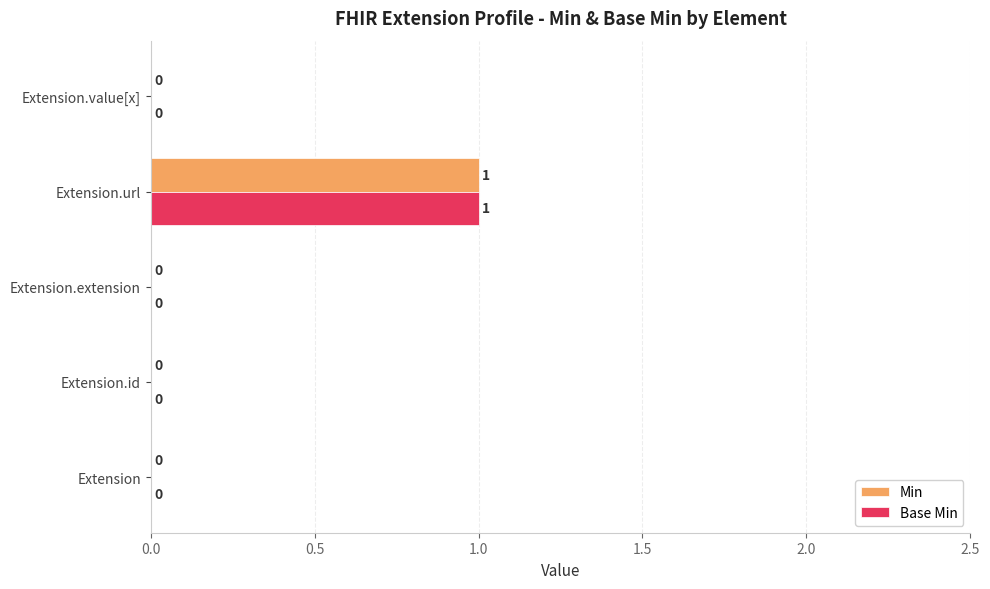

True or false: Min has a value of 0 at Extension.

True